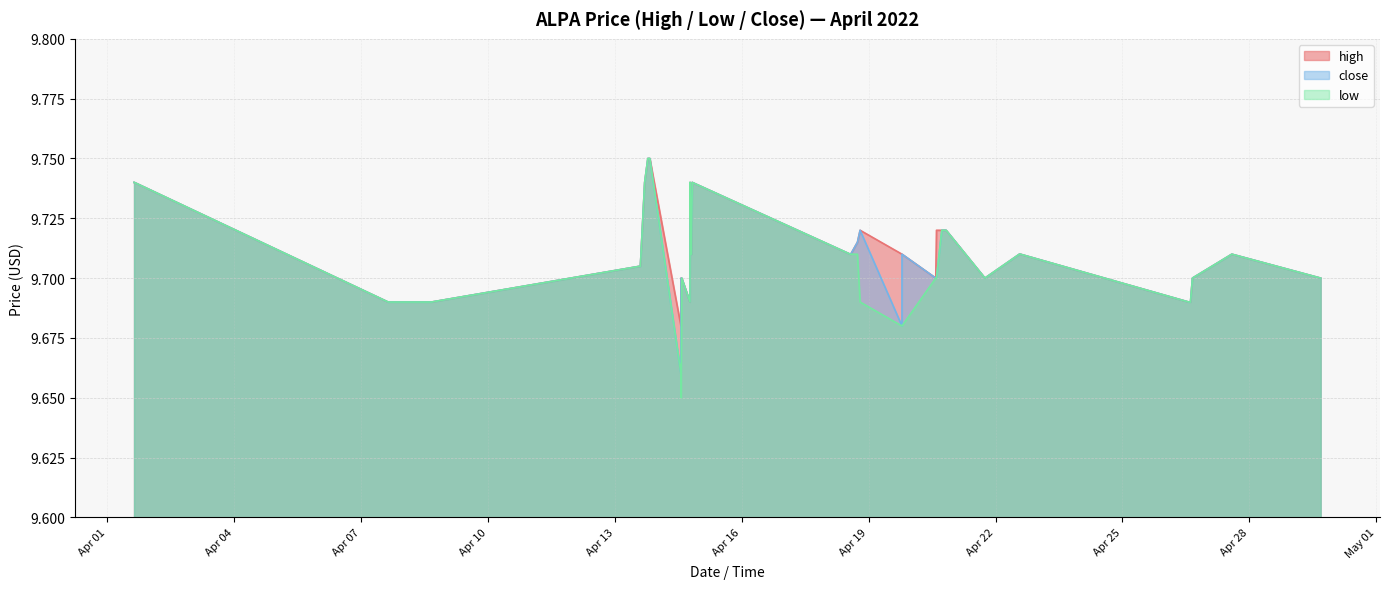

Reading left to right, what are all the values shown in this chart?

high: 2022-04-01 15:23:00=9.7	2022-04-01 15:32:00=9.7	2022-04-07 15:30:00=9.7	2022-04-08 16:04:00=9.7	2022-04-13 14:34:00=9.7	2022-04-13 17:00:00=9.7	2022-04-13 18:48:00=9.8	2022-04-13 19:43:00=9.8	2022-04-13 19:55:00=9.8	2022-04-14 13:34:00=9.7	2022-04-14 13:39:00=9.7	2022-04-14 14:01:00=9.7	2022-04-14 18:40:00=9.7	2022-04-14 18:45:00=9.7	2022-04-14 19:28:00=9.7	2022-04-14 19:32:00=9.7	2022-04-14 19:58:00=9.7	2022-04-18 13:34:00=9.7	2022-04-18 13:53:00=9.7	2022-04-18 17:41:00=9.7	2022-04-18 19:11:00=9.7	2022-04-19 18:56:00=9.7	2022-04-19 18:57:00=9.7	2022-04-20 14:06:00=9.7	2022-04-20 14:30:00=9.7	2022-04-20 17:32:00=9.7	2022-04-20 18:32:00=9.7	2022-04-20 19:32:00=9.7	2022-04-20 19:58:00=9.7	2022-04-21 17:59:00=9.7	2022-04-22 13:32:00=9.7	2022-04-22 13:37:00=9.7	2022-04-22 14:04:00=9.7	2022-04-26 13:35:00=9.7	2022-04-26 14:35:00=9.7	2022-04-26 15:41:00=9.7	2022-04-27 14:02:00=9.7	2022-04-29 16:24:00=9.7	2022-04-29 16:25:00=9.7
low: 2022-04-01 15:23:00=9.7	2022-04-01 15:32:00=9.7	2022-04-07 15:30:00=9.7	2022-04-08 16:04:00=9.7	2022-04-13 14:34:00=9.7	2022-04-13 17:00:00=9.7	2022-04-13 18:48:00=9.8	2022-04-13 19:43:00=9.8	2022-04-13 19:55:00=9.8	2022-04-14 13:34:00=9.7	2022-04-14 13:39:00=9.7	2022-04-14 14:01:00=9.7	2022-04-14 18:40:00=9.7	2022-04-14 18:45:00=9.7	2022-04-14 19:28:00=9.7	2022-04-14 19:32:00=9.7	2022-04-14 19:58:00=9.7	2022-04-18 13:34:00=9.7	2022-04-18 13:53:00=9.7	2022-04-18 17:41:00=9.7	2022-04-18 19:11:00=9.7	2022-04-19 18:56:00=9.7	2022-04-19 18:57:00=9.7	2022-04-20 14:06:00=9.7	2022-04-20 14:30:00=9.7	2022-04-20 17:32:00=9.7	2022-04-20 18:32:00=9.7	2022-04-20 19:32:00=9.7	2022-04-20 19:58:00=9.7	2022-04-21 17:59:00=9.7	2022-04-22 13:32:00=9.7	2022-04-22 13:37:00=9.7	2022-04-22 14:04:00=9.7	2022-04-26 13:35:00=9.7	2022-04-26 14:35:00=9.7	2022-04-26 15:41:00=9.7	2022-04-27 14:02:00=9.7	2022-04-29 16:24:00=9.7	2022-04-29 16:25:00=9.7
close: 2022-04-01 15:23:00=9.7	2022-04-01 15:32:00=9.7	2022-04-07 15:30:00=9.7	2022-04-08 16:04:00=9.7	2022-04-13 14:34:00=9.7	2022-04-13 17:00:00=9.7	2022-04-13 18:48:00=9.8	2022-04-13 19:43:00=9.8	2022-04-13 19:55:00=9.8	2022-04-14 13:34:00=9.7	2022-04-14 13:39:00=9.7	2022-04-14 14:01:00=9.7	2022-04-14 18:40:00=9.7	2022-04-14 18:45:00=9.7	2022-04-14 19:28:00=9.7	2022-04-14 19:32:00=9.7	2022-04-14 19:58:00=9.7	2022-04-18 13:34:00=9.7	2022-04-18 13:53:00=9.7	2022-04-18 17:41:00=9.7	2022-04-18 19:11:00=9.7	2022-04-19 18:56:00=9.7	2022-04-19 18:57:00=9.7	2022-04-20 14:06:00=9.7	2022-04-20 14:30:00=9.7	2022-04-20 17:32:00=9.7	2022-04-20 18:32:00=9.7	2022-04-20 19:32:00=9.7	2022-04-20 19:58:00=9.7	2022-04-21 17:59:00=9.7	2022-04-22 13:32:00=9.7	2022-04-22 13:37:00=9.7	2022-04-22 14:04:00=9.7	2022-04-26 13:35:00=9.7	2022-04-26 14:35:00=9.7	2022-04-26 15:41:00=9.7	2022-04-27 14:02:00=9.7	2022-04-29 16:24:00=9.7	2022-04-29 16:25:00=9.7